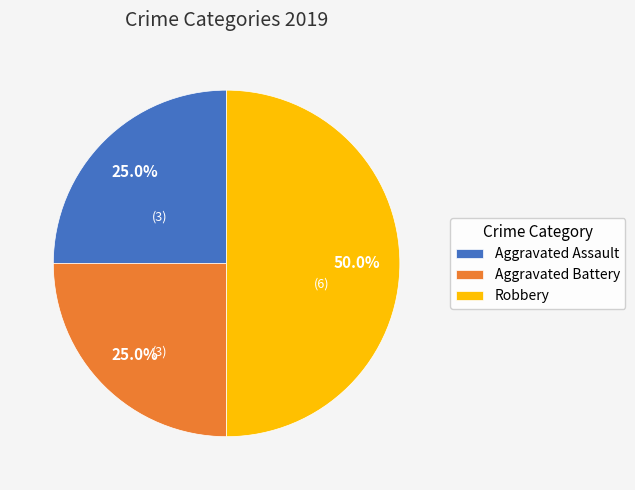

Which category has the biggest portion of the pie?

Robbery